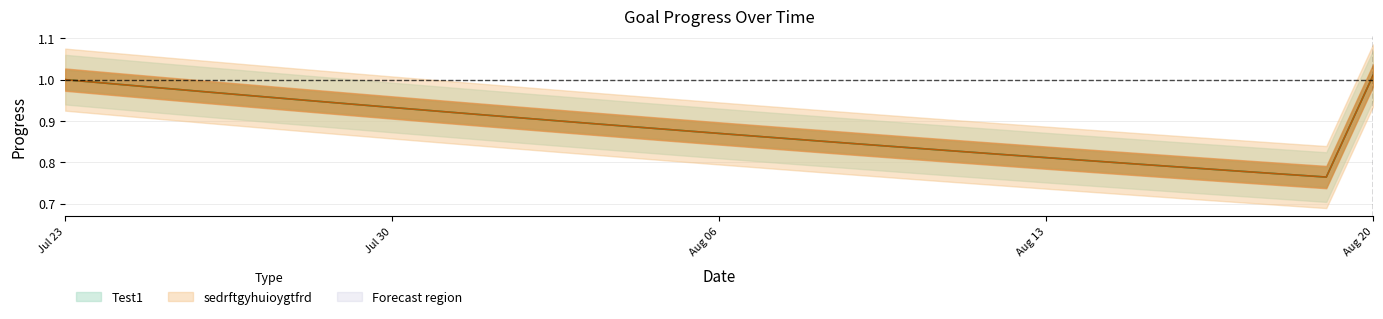

What is the lowest value of the sedrftgyhuioygtfrd series?

0.8